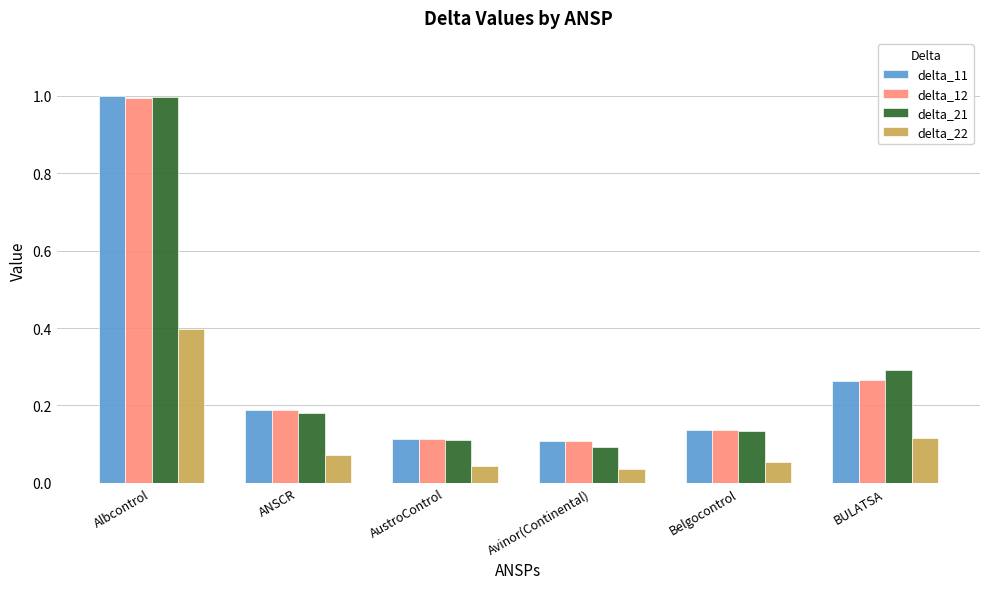

Which category has the highest value across all series?

Albcontrol